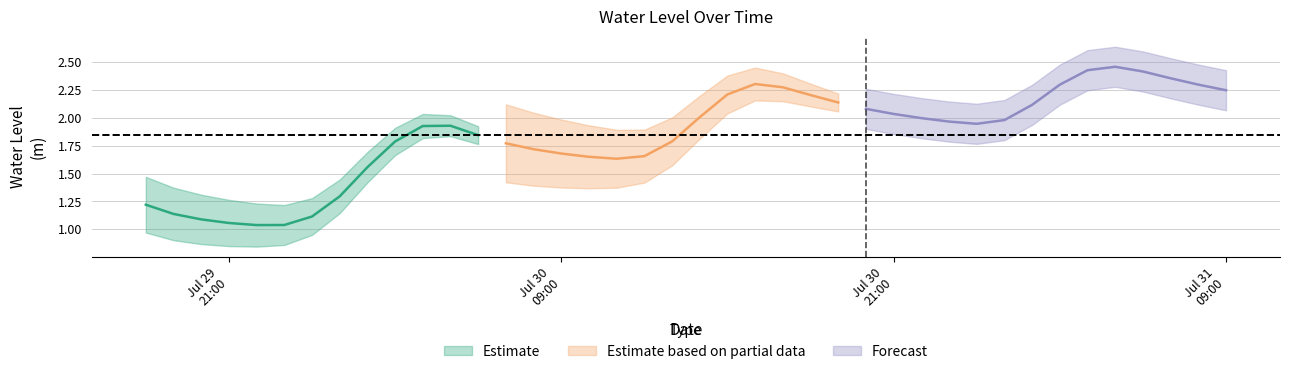

Reading left to right, list all the values displayed in this chart.

2025-07-29 18:00:00=1.2	2025-07-29 19:00:00=1.1	2025-07-29 20:00:00=1.1	2025-07-29 21:00:00=1.1	2025-07-29 22:00:00=1.0	2025-07-29 23:00:00=1.0	2025-07-30 00:00:00=1.1	2025-07-30 01:00:00=1.3	2025-07-30 02:00:00=1.6	2025-07-30 03:00:00=1.8	2025-07-30 04:00:00=1.9	2025-07-30 05:00:00=1.9	2025-07-30 06:00:00=1.8	2025-07-30 07:00:00=1.8	2025-07-30 08:00:00=1.7	2025-07-30 09:00:00=1.7	2025-07-30 10:00:00=1.6	2025-07-30 11:00:00=1.6	2025-07-30 12:00:00=1.7	2025-07-30 13:00:00=1.8	2025-07-30 14:00:00=2.0	2025-07-30 15:00:00=2.2	2025-07-30 16:00:00=2.3	2025-07-30 17:00:00=2.3	2025-07-30 18:00:00=2.2	2025-07-30 19:00:00=2.1	2025-07-30 20:00:00=2.1	2025-07-30 21:00:00=2.0	2025-07-30 22:00:00=2.0	2025-07-30 23:00:00=2.0	2025-07-31 00:00:00=1.9	2025-07-31 01:00:00=2.0	2025-07-31 02:00:00=2.1	2025-07-31 03:00:00=2.3	2025-07-31 04:00:00=2.4	2025-07-31 05:00:00=2.5	2025-07-31 06:00:00=2.4	2025-07-31 07:00:00=2.4	2025-07-31 08:00:00=2.3	2025-07-31 09:00:00=2.2